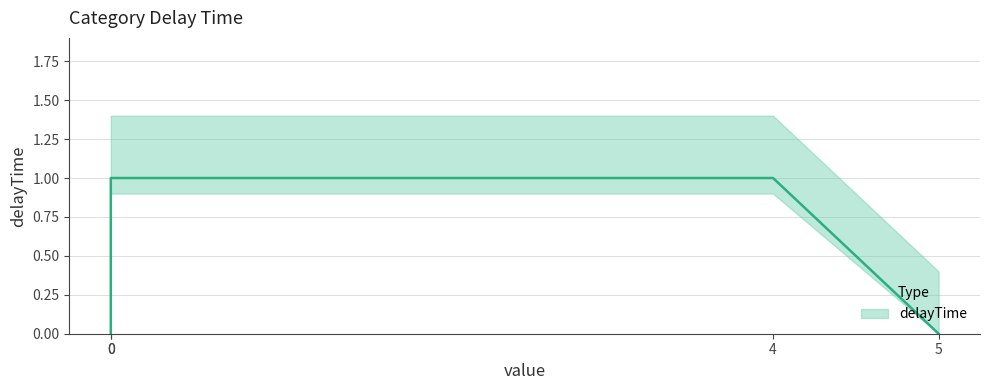

How many interior local peaks (higher than both neighbors) does the data have?

1